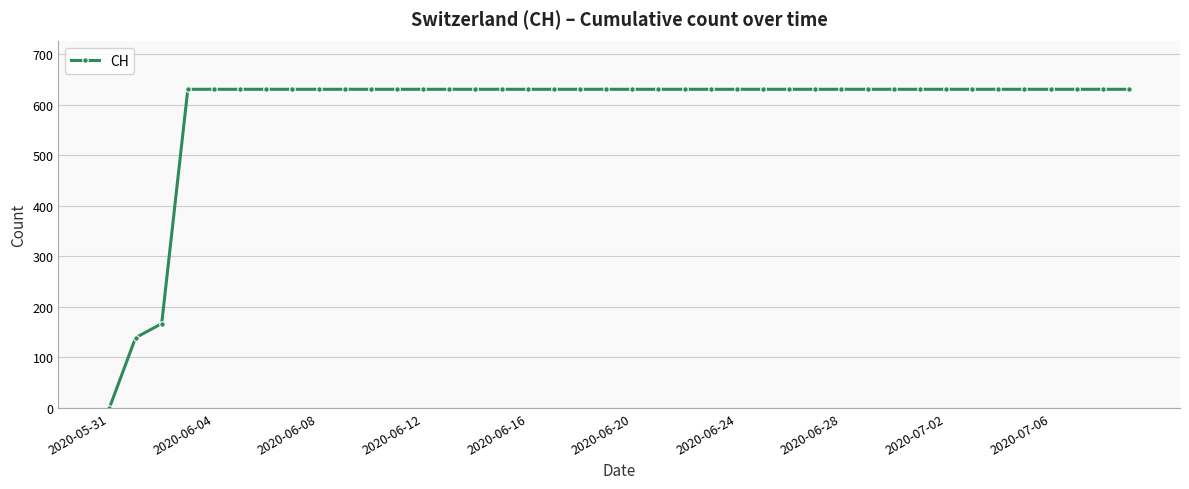

How many values are below 631?

3